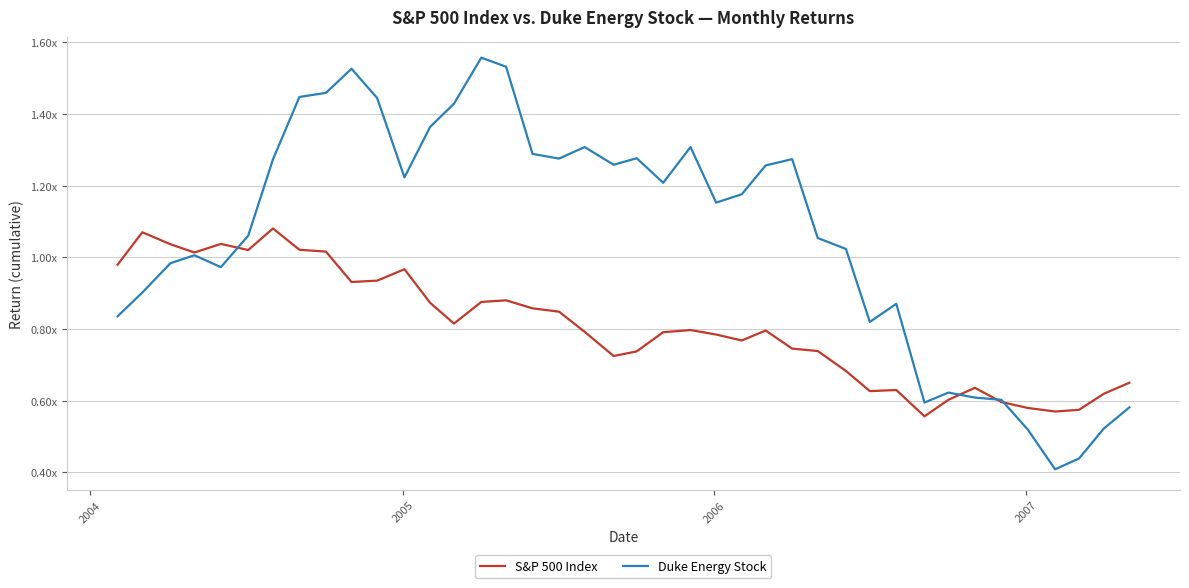

How many interior local peaks does the S&P 500 Index series have?

9